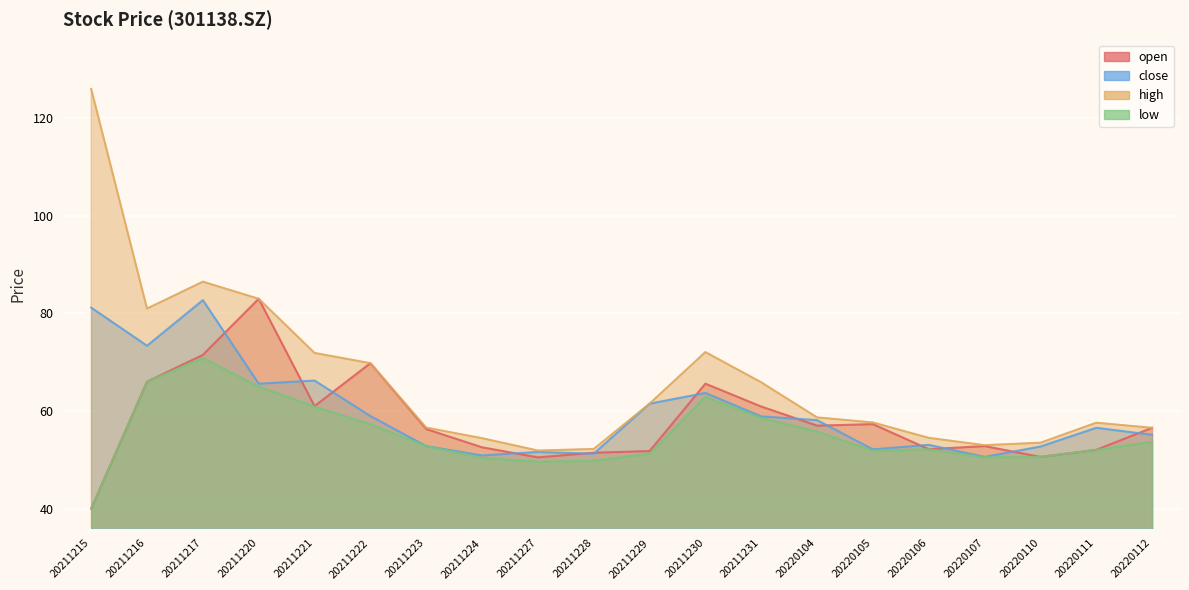

Which has a higher value, 20211215 or 20211229?

20211229